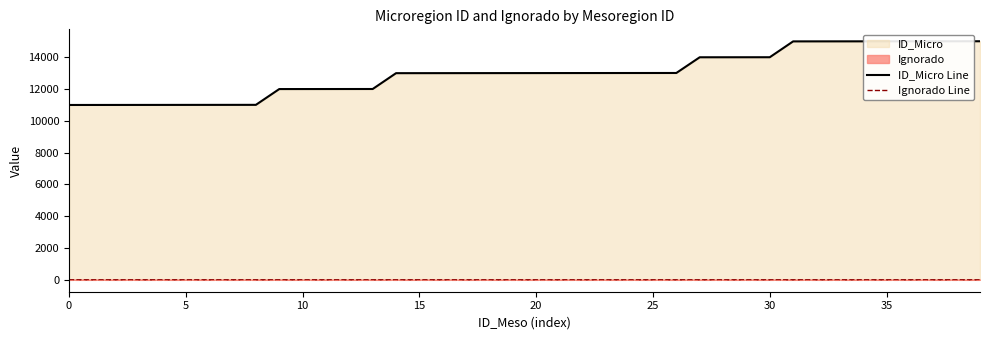

At which category is the sum across all series the highest?

39